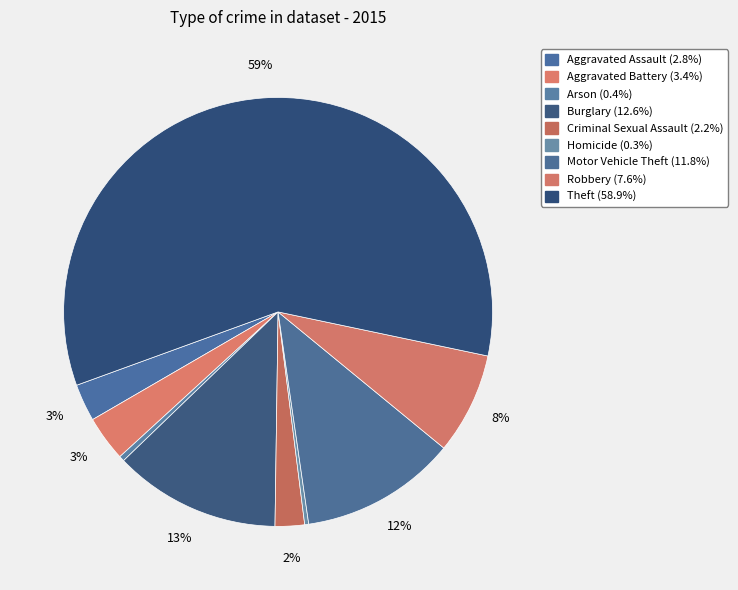

Rank the categories by value from highest to lowest.

Theft, Burglary, Motor Vehicle Theft, Robbery, Aggravated Battery, Aggravated Assault, Criminal Sexual Assault, Arson, Homicide